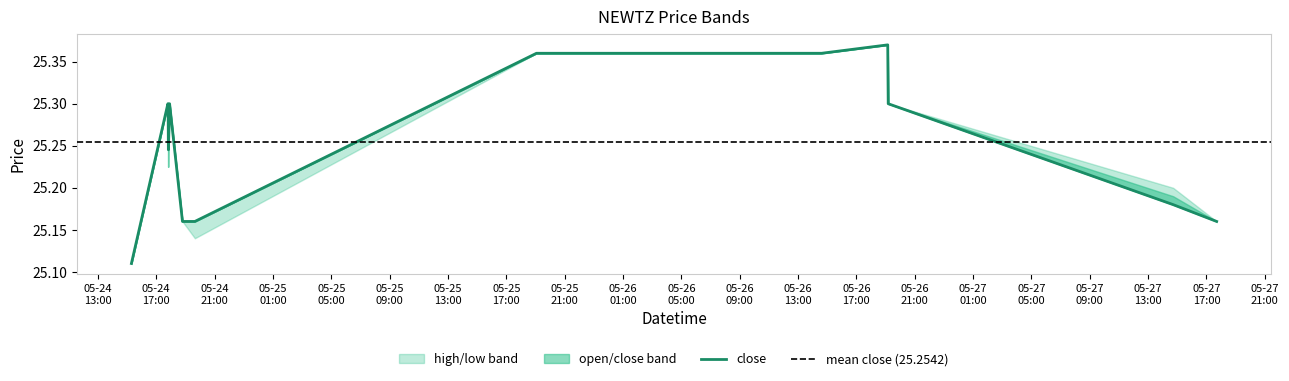

What is the label of the 1st point from the right?

2022-05-27 17:42:00